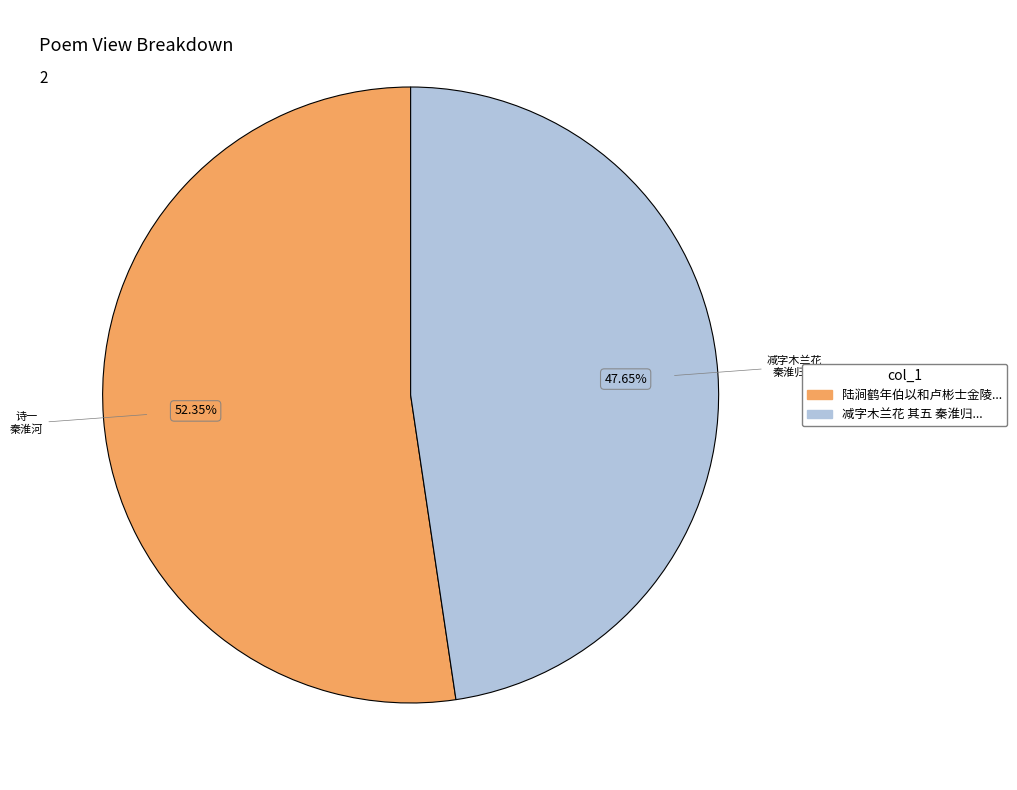

Is there a majority slice in this chart?

Yes